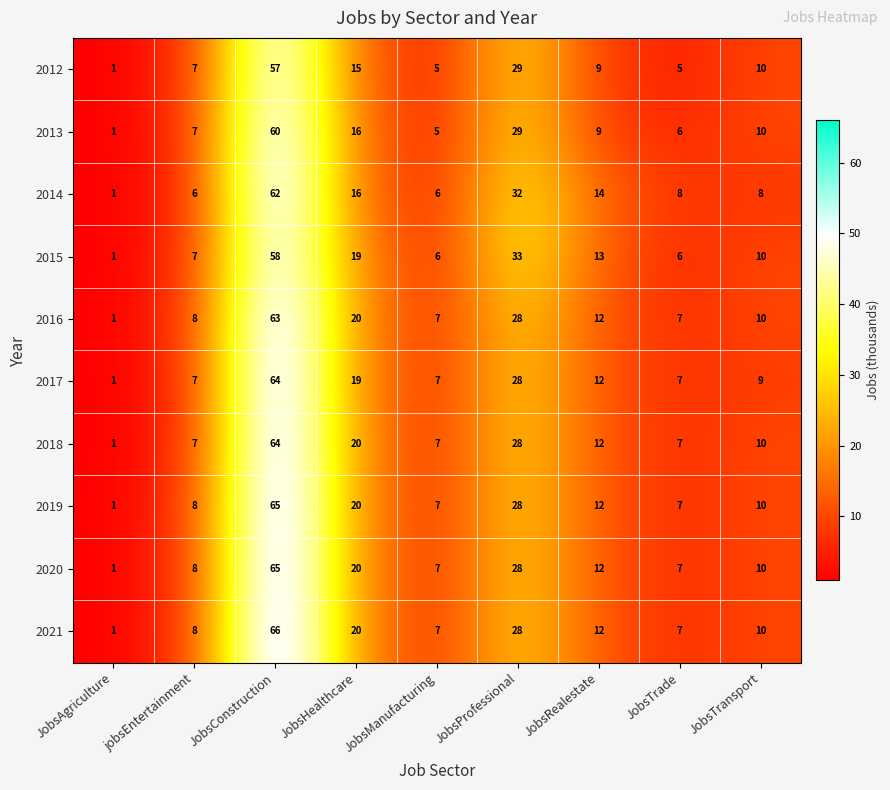

Which series has the widest spread of values?

2021